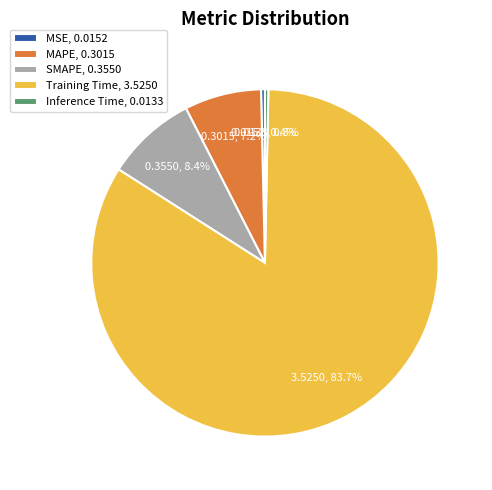

To the nearest percent, what is the difference between the MSE and Training Time slice percentages?

83%